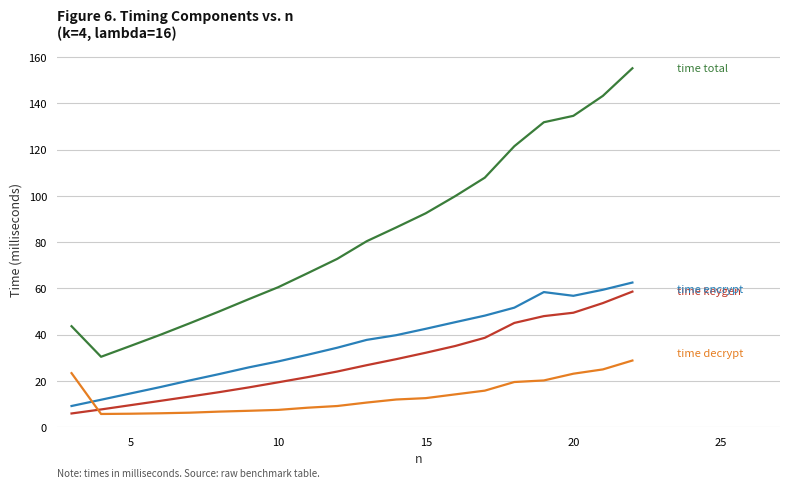

What is the greatest value displayed?

155.2